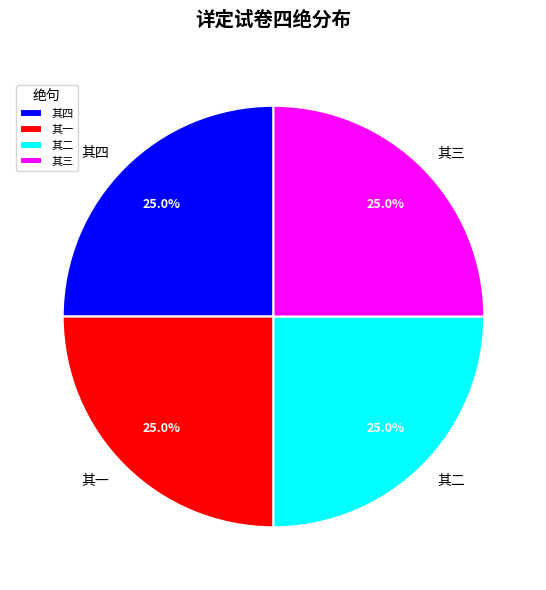

What is the total percentage of 其二 and 其四?

50.0%